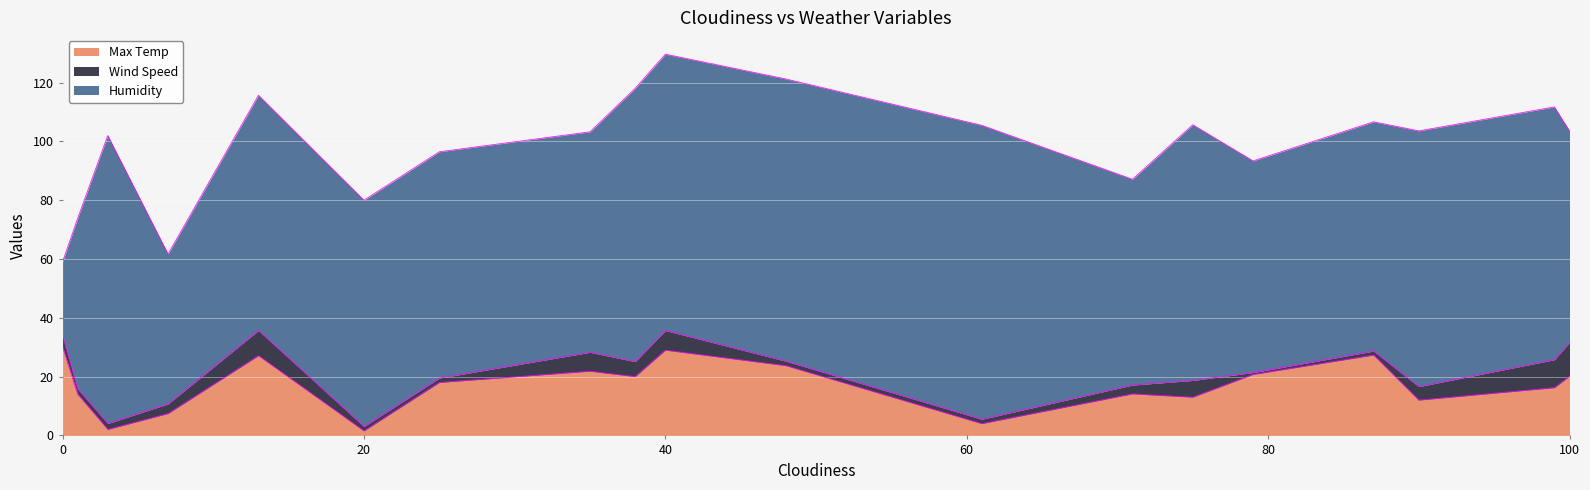

What is the maximum value for Max Temp?

30.0